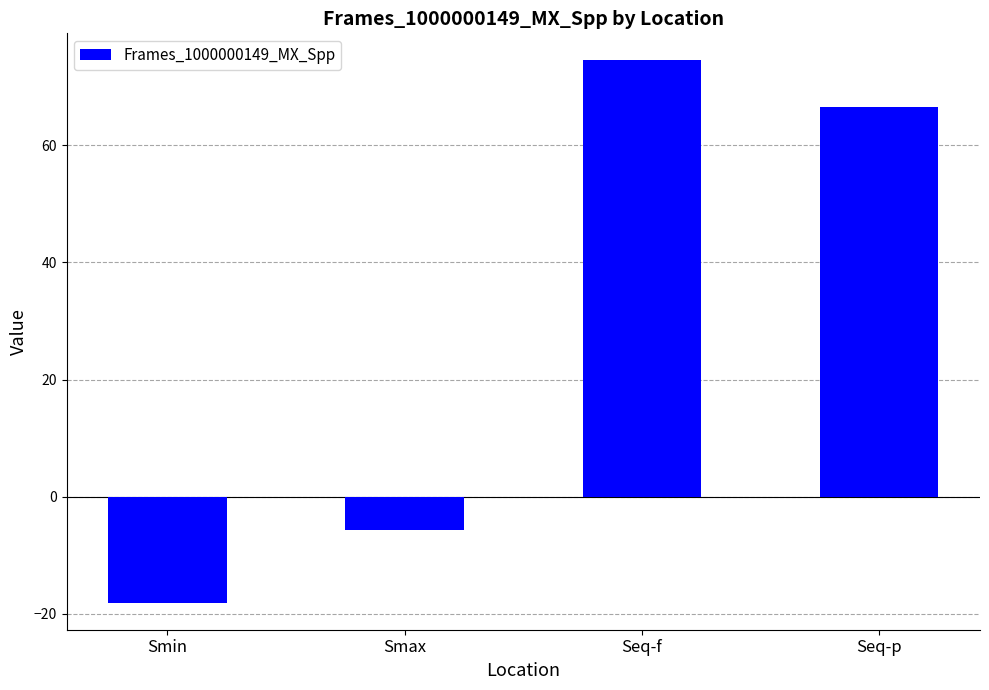

Where is the data nearest to the value 28?

Smax